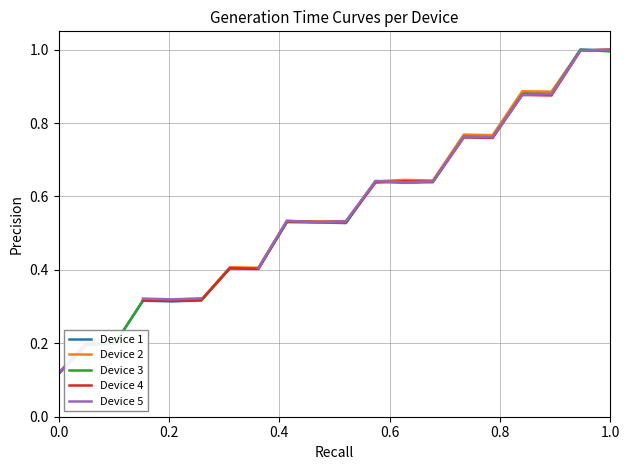

True or false: Device 2 and Device 3 intersect in this chart.

True